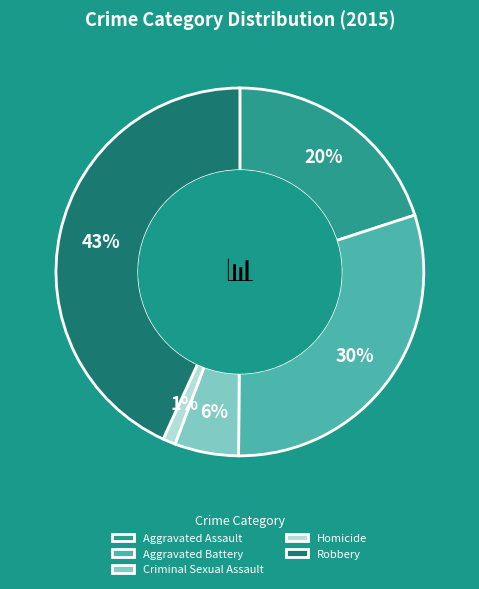

To the nearest percent, what is the combined percentage of Homicide and Aggravated Battery?

31%